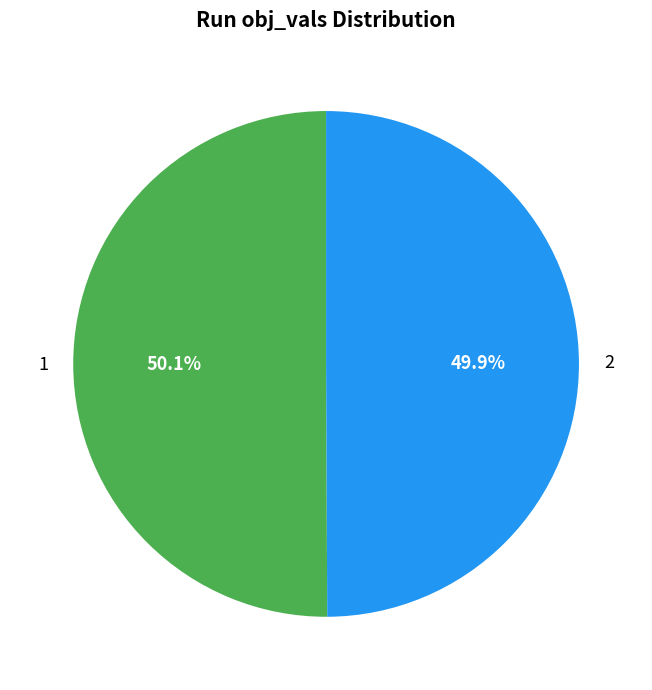

Is there a majority slice in this chart?

Yes